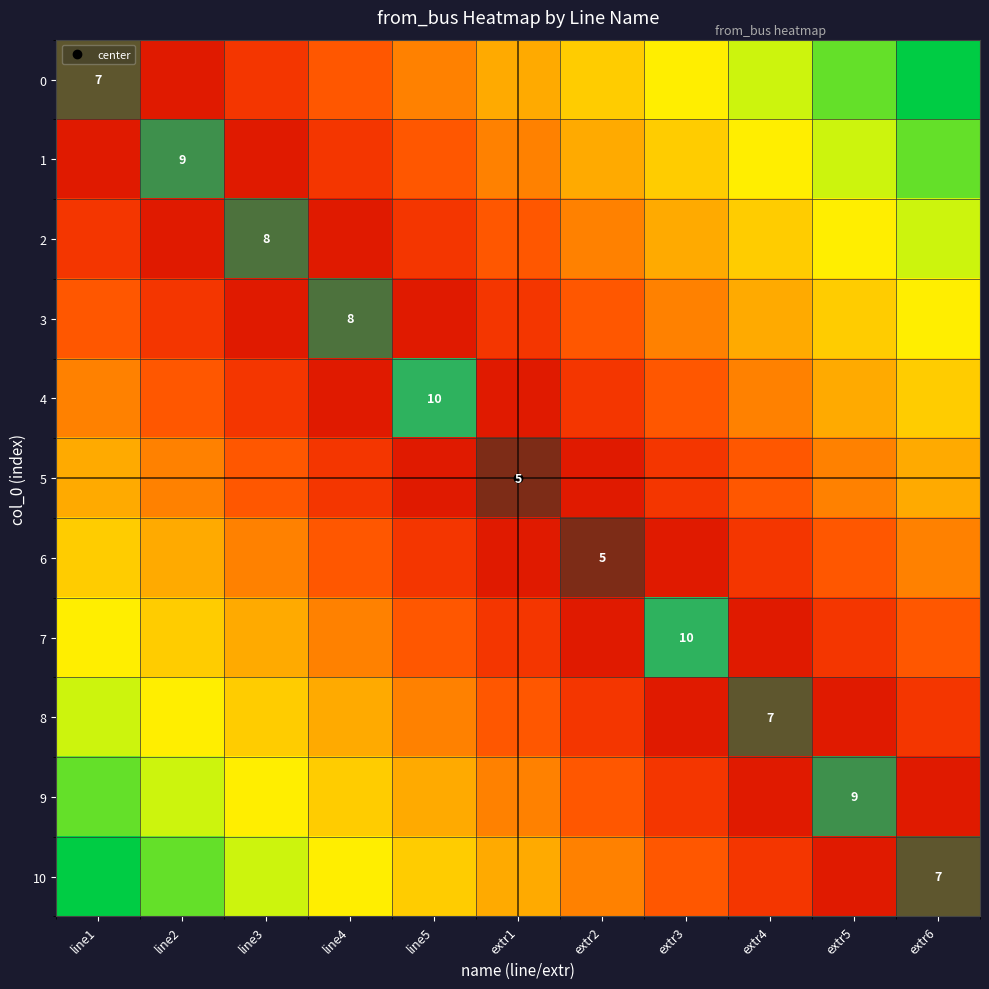

How many categories are shown in the chart?

11